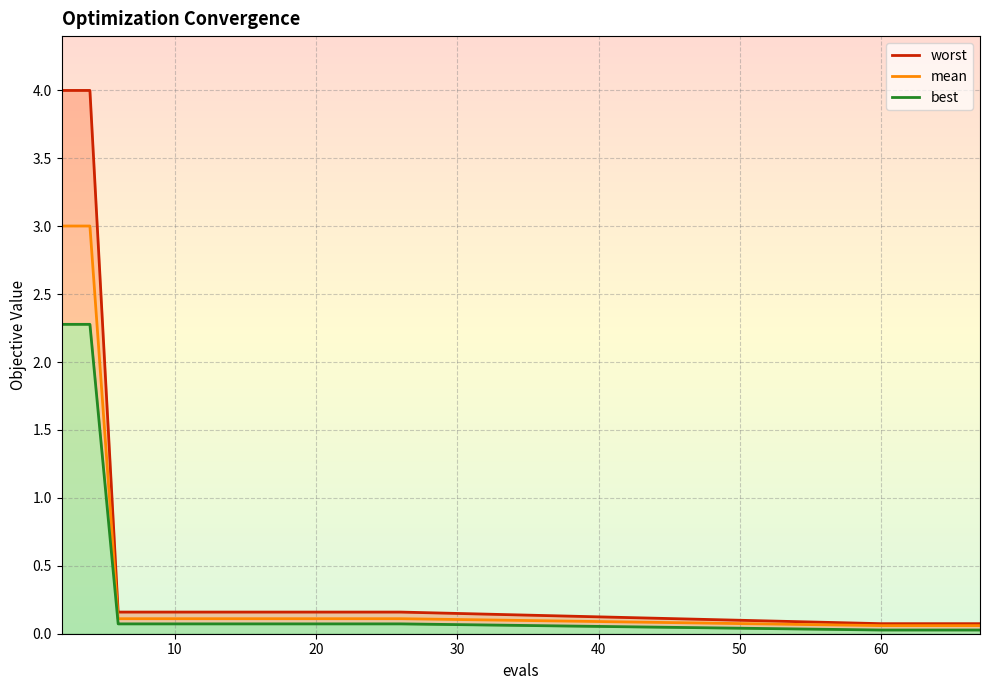

What is the highest value of the mean series?

3.0